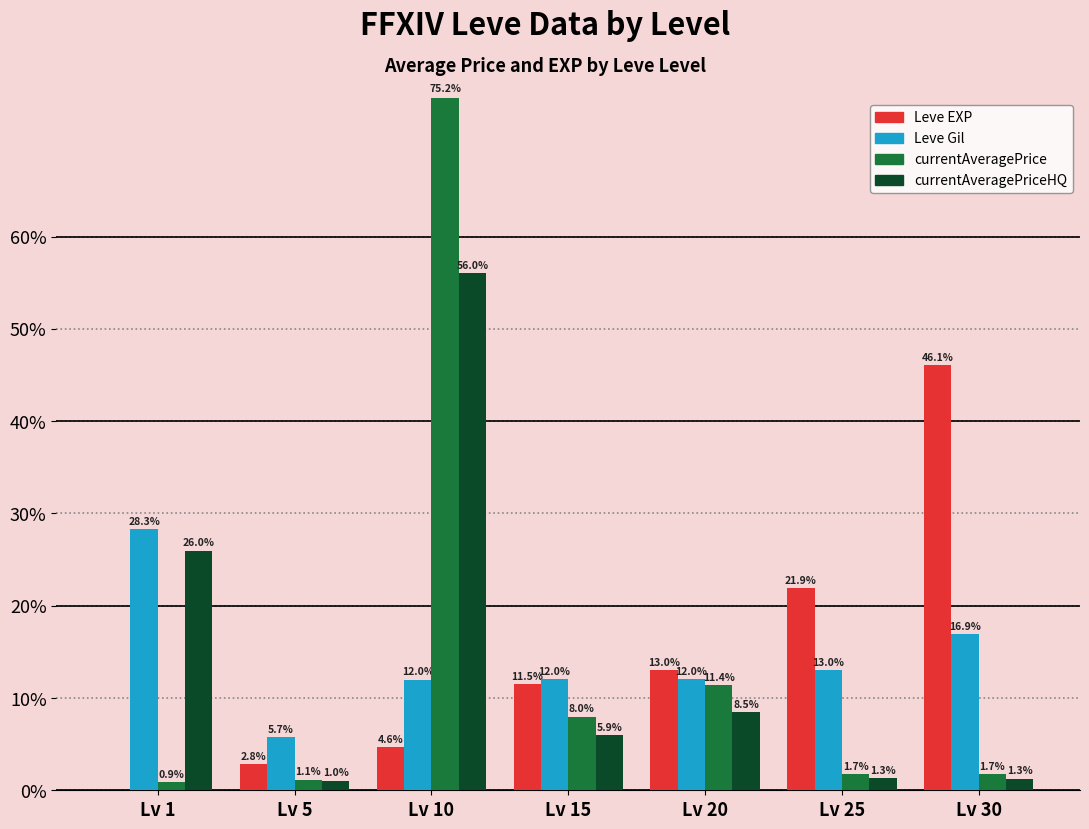

The value of Leve EXP at Lv 10 is 8.2. True or false?

False